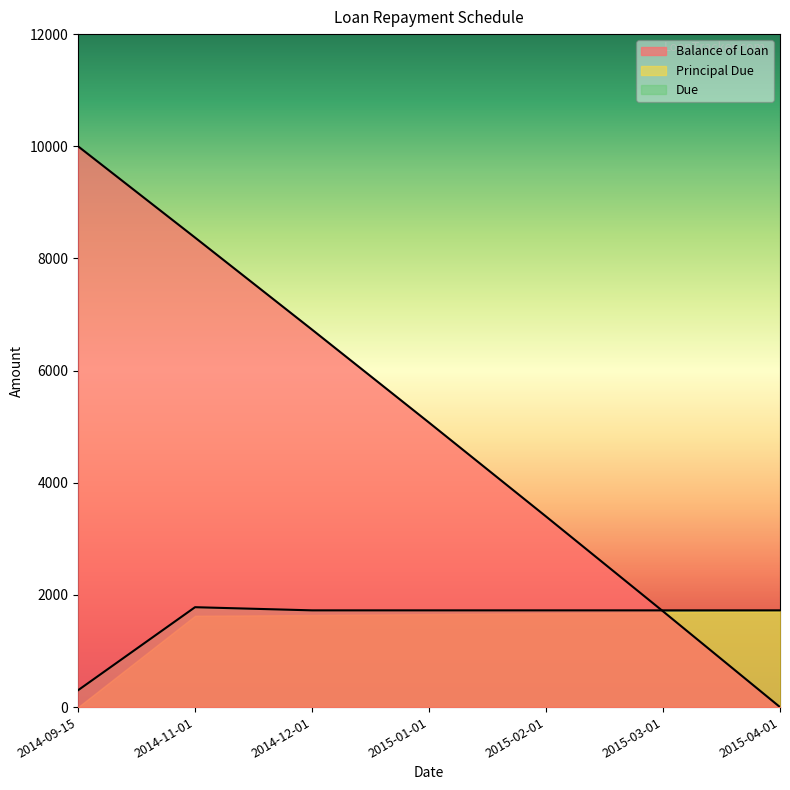

Is the value of Principal Due at 2014-11-01 greater than the value of Balance of Loan at 2015-01-01?

No